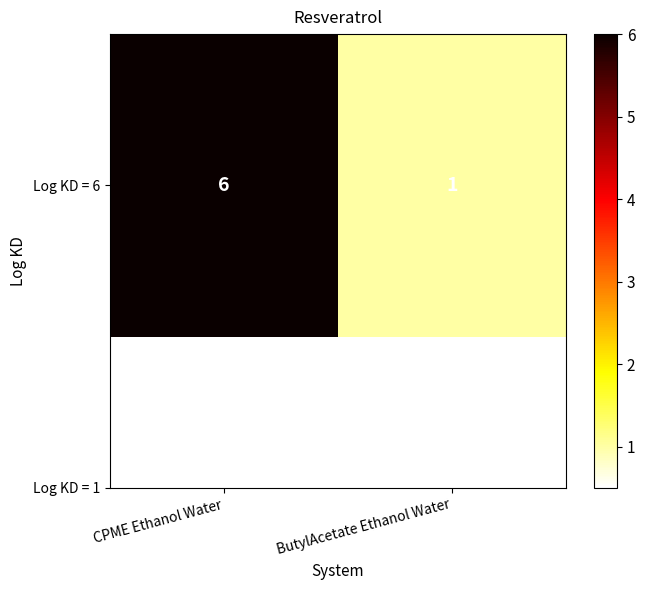

List the labels in order of value, smallest first.

ButylAcetate Ethanol Water, CPME Ethanol Water